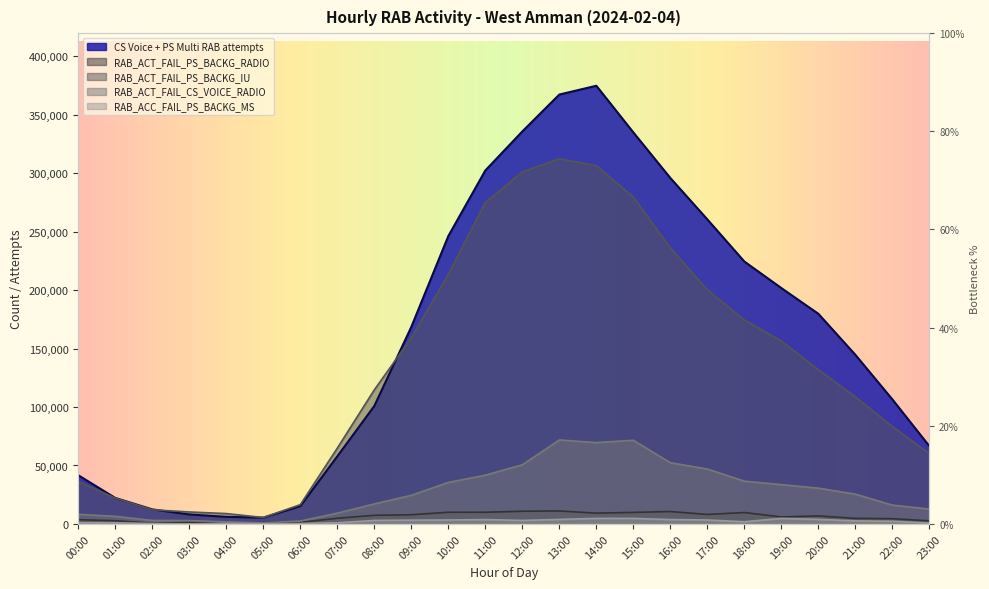

True or false: RAB_ACC_FAIL_PS_BACKG_MS and CS Voice + PS Multi RAB attempts intersect in this chart.

False